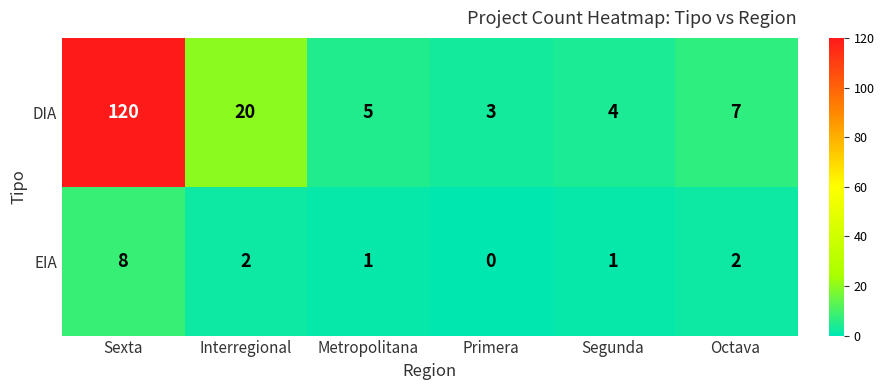

What is the difference between the highest and lowest values at Segunda?

3